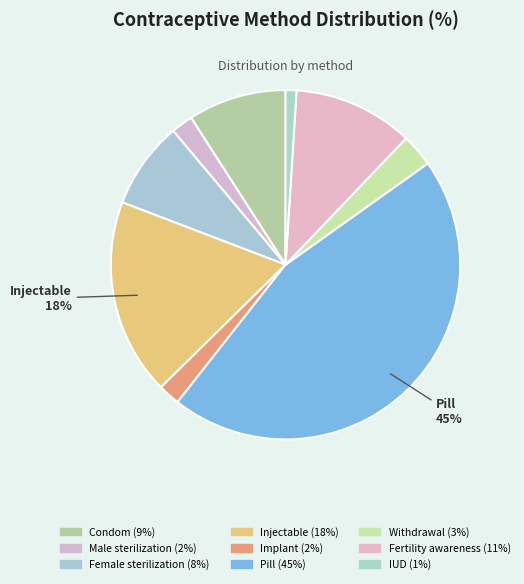

What is the largest slice in the pie chart?

Pill